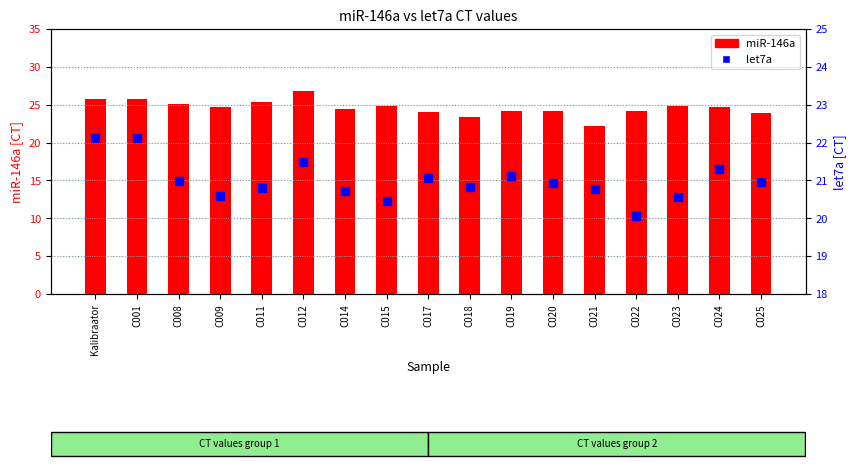

What is the value of the miR-146a bar at the 13th from the left?

22.2